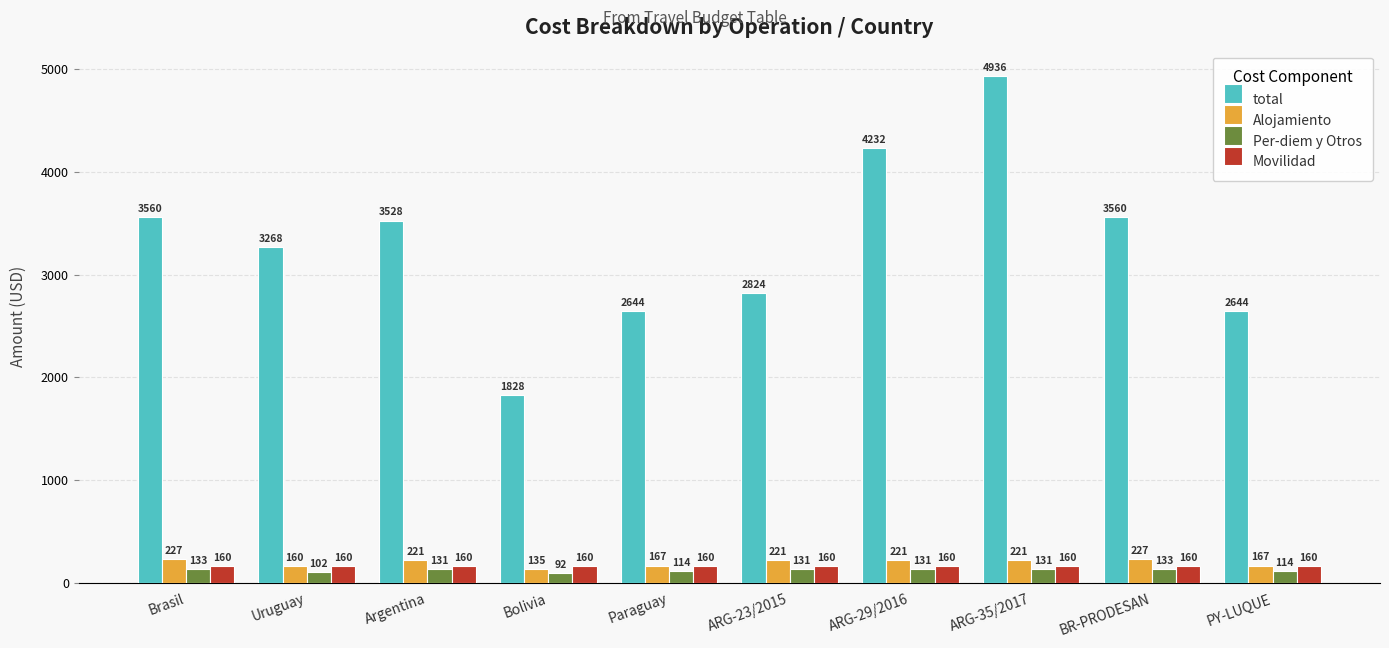

How many groups of bars are there?

10